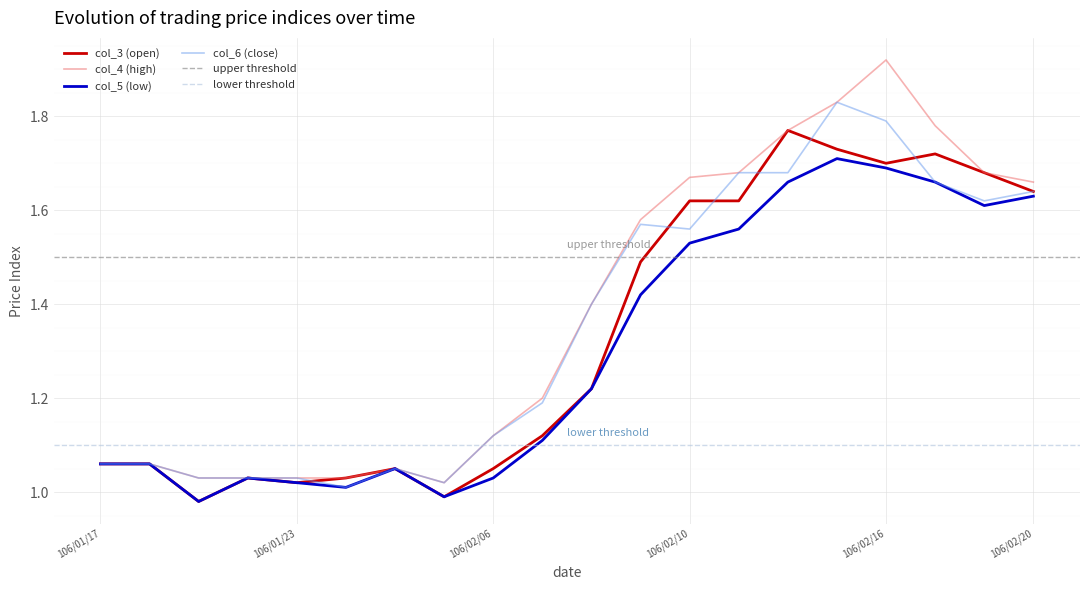

How many lines are shown in the chart?

4